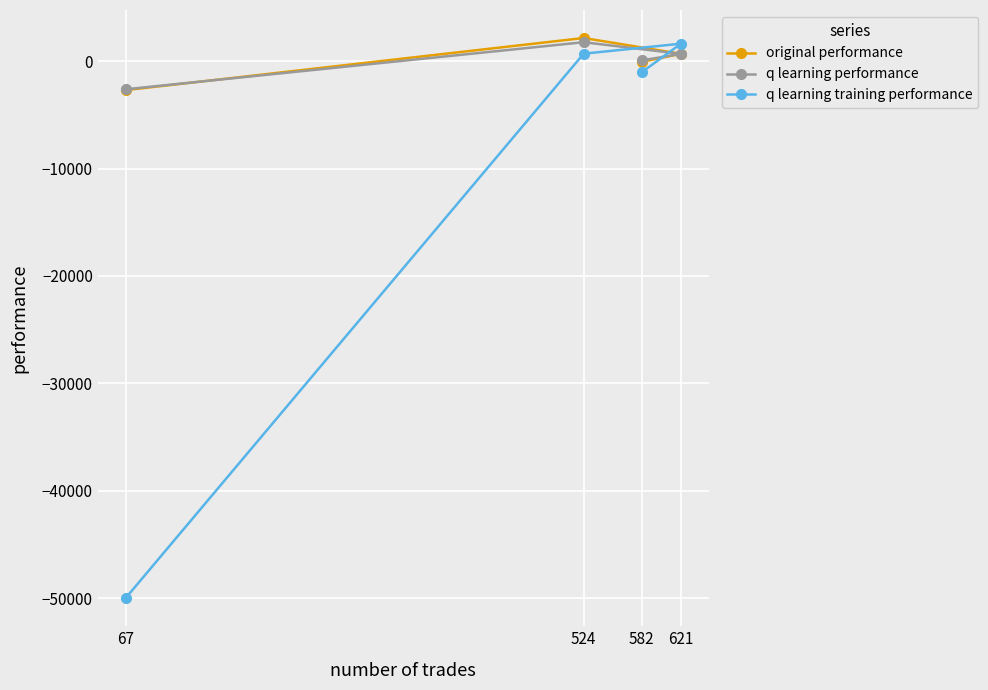

In q learning training performance, how many points are higher than both neighbors (excluding endpoints)?

1